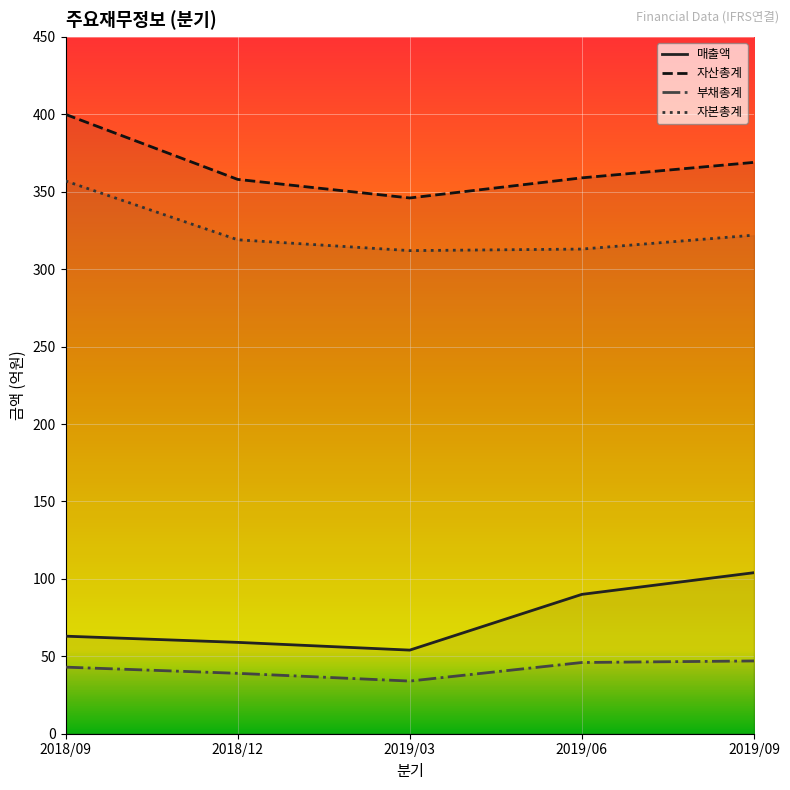

Reading left to right, what are all the values shown in this chart?

매출액: 63	59	54	90	104
자산총계: 400	358	346	359	369
부채총계: 43	39	34	46	47
자본총계: 357	319	312	313	322